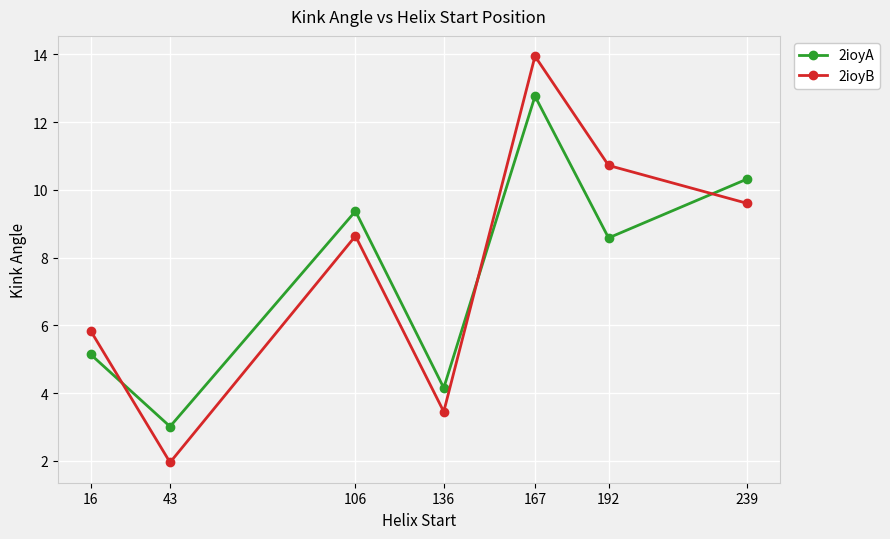

Which series ends up on top after the final intersection of 2ioyA and 2ioyB?

2ioyA